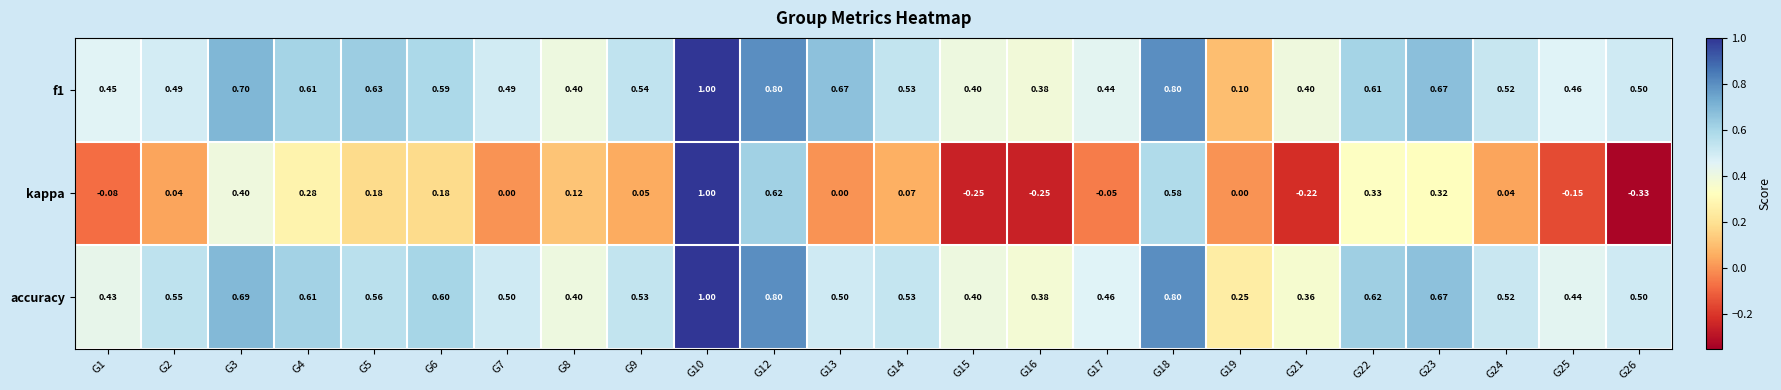

Which series has the largest total across all categories?

f1